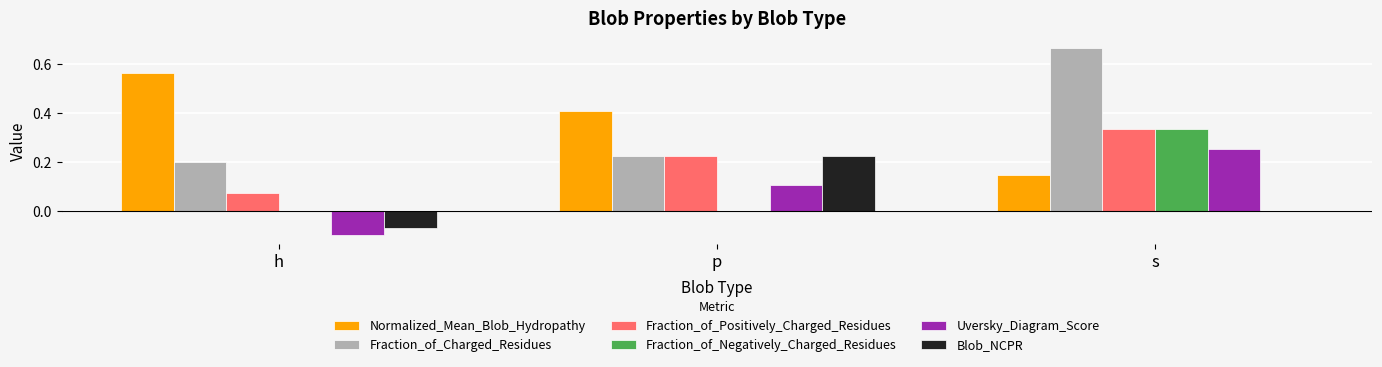

Is it true that Fraction_of_Positively_Charged_Residues equals 0.2 at s?

False